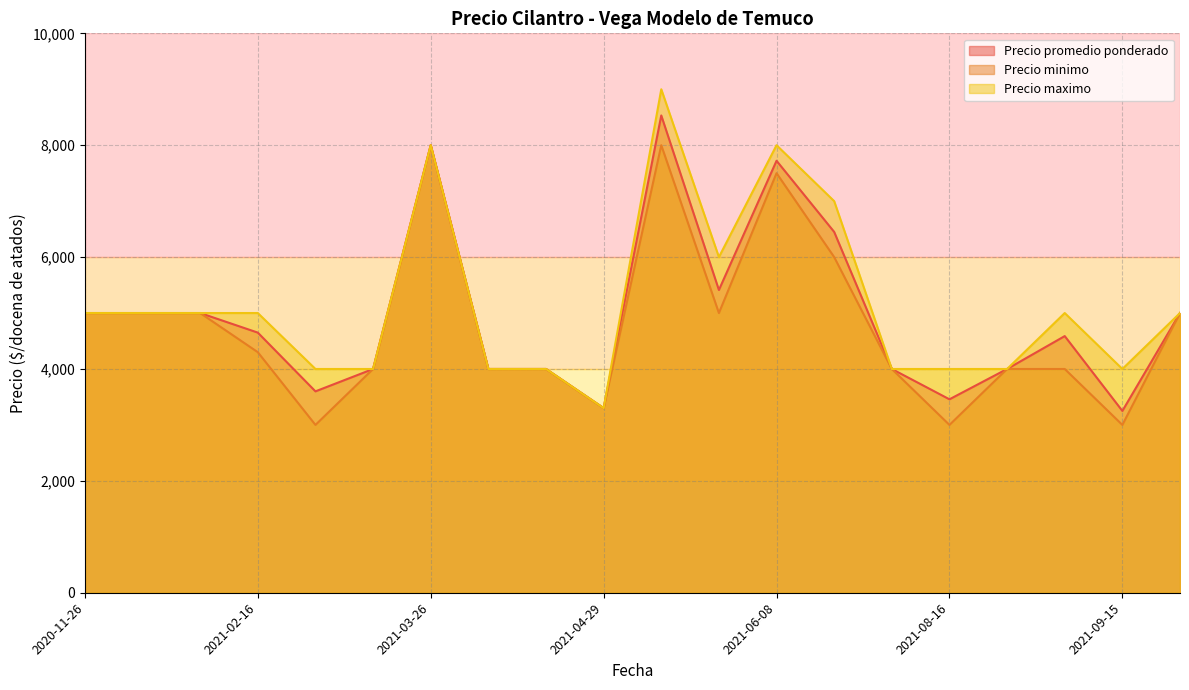

Reading left to right, extract all data points from this chart.

Precio promedio ponderado: 5000	5000	5000	4650	3600	4000	8000	4000	4000	3300	8532	5412	7722	6450	4000	3458	4000	4588	3250	5000
Precio minimo: 5000	5000	5000	4300	3000	4000	8000	4000	4000	3300	8000	5000	7500	6000	4000	3000	4000	4000	3000	5000
Precio maximo: 5000	5000	5000	5000	4000	4000	8000	4000	4000	3300	9000	6000	8000	7000	4000	4000	4000	5000	4000	5000